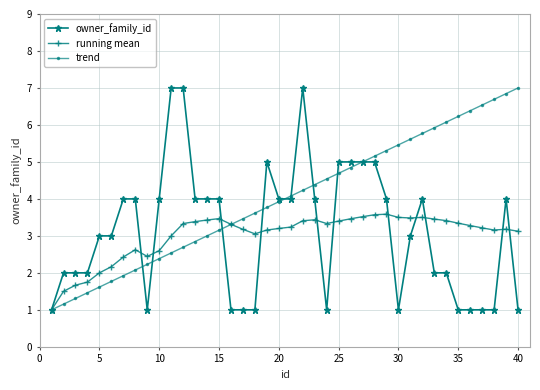

What is the maximum value for running mean?

3.6